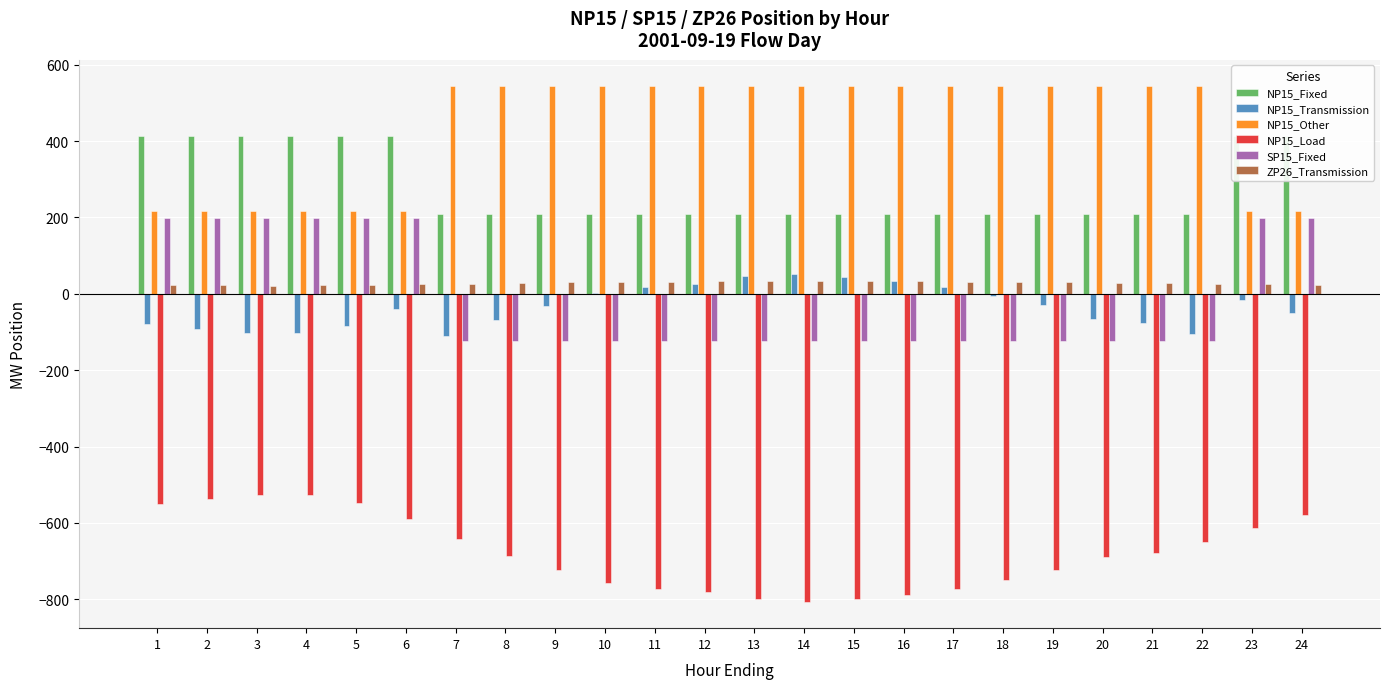

Reading left to right, extract all data points from this chart.

NP15_Fixed: 413.0	413.0	413.0	413.0	413.0	413.0	210.0	210.0	210.0	210.0	210.0	210.0	210.0	210.0	210.0	210.0	210.0	210.0	210.0	210.0	210.0	210.0	413.0	413.0
NP15_Transmission: -79.1	-91.9	-103.6	-103.1	-83.2	-38.9	-111.7	-68.8	-32.6	2.0	18.7	26.9	45.4	53.0	45.3	33.2	17.8	-5.5	-30.4	-65.3	-75.6	-105.6	-15.6	-50.7
NP15_Other: 217.0	217.0	217.0	217.0	217.0	217.0	545.0	545.0	545.0	545.0	545.0	545.0	545.0	545.0	545.0	545.0	545.0	545.0	545.0	545.0	545.0	545.0	217.0	217.0
NP15_Load: -550.9	-538.1	-526.4	-526.9	-546.8	-591.1	-643.3	-686.2	-722.4	-757.0	-773.7	-781.9	-800.4	-808.0	-800.3	-788.2	-772.8	-749.5	-724.6	-689.7	-679.4	-649.4	-614.4	-579.3
SP15_Fixed: 199.0	199.0	199.0	199.0	199.0	199.0	-124.0	-124.0	-124.0	-124.0	-124.0	-124.0	-124.0	-124.0	-124.0	-124.0	-124.0	-124.0	-124.0	-124.0	-124.0	-124.0	199.0	199.0
ZP26_Transmission: 22.8	22.2	21.8	21.8	22.6	24.4	26.6	28.4	29.9	31.3	32.0	32.4	33.1	33.4	33.1	32.7	32.0	31.1	30.0	28.6	28.1	26.9	25.4	24.0